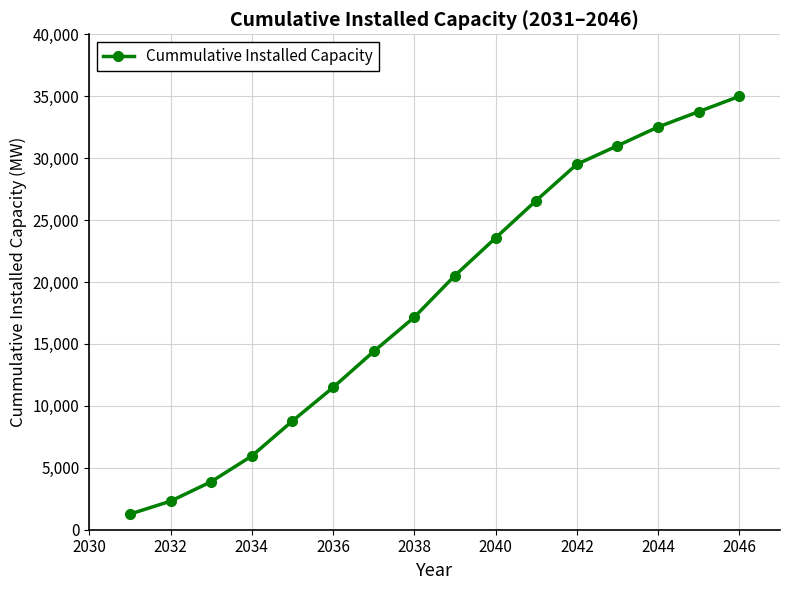

What is the difference between the maximum and minimum values?

33731.1